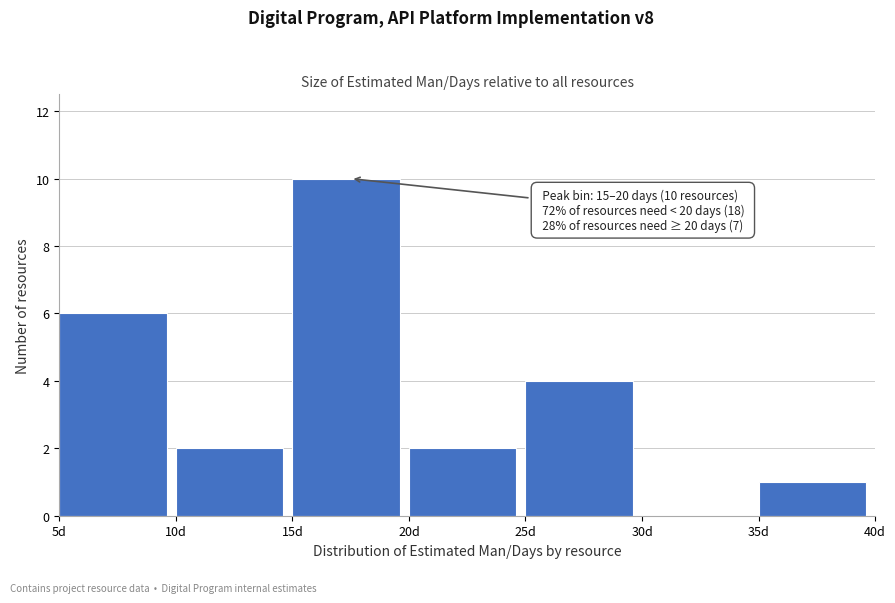

Which range on the x-axis has the tallest bar?

15 to 20